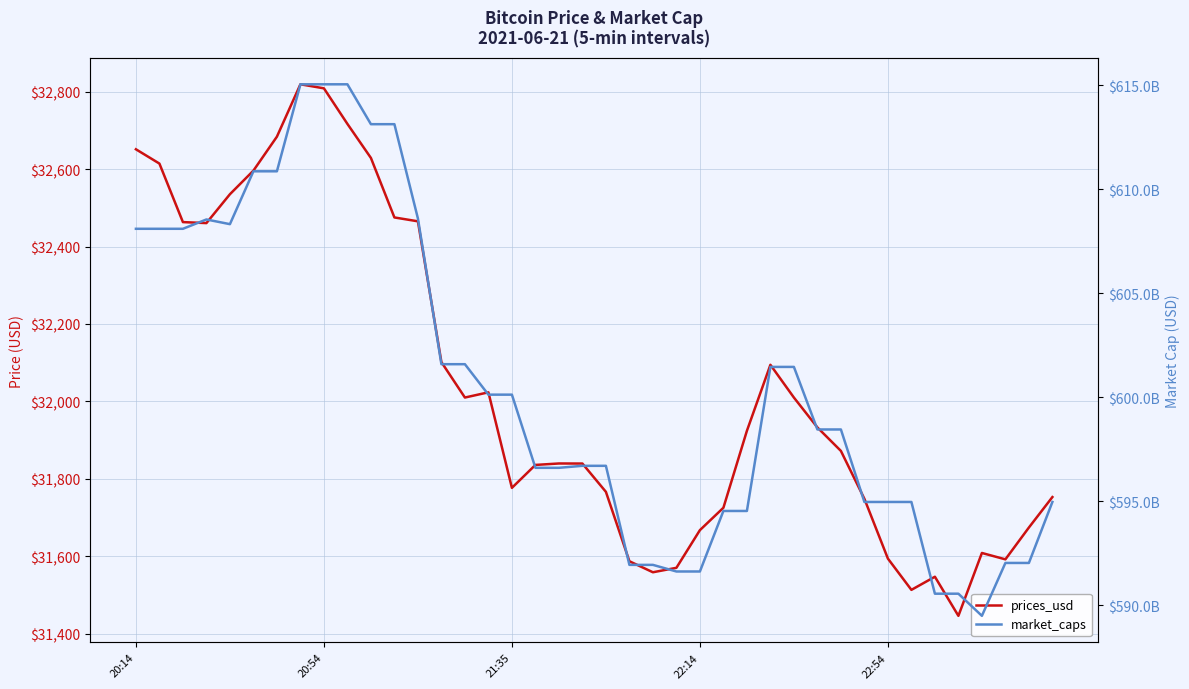

At which category is the sum across all series the highest?

7